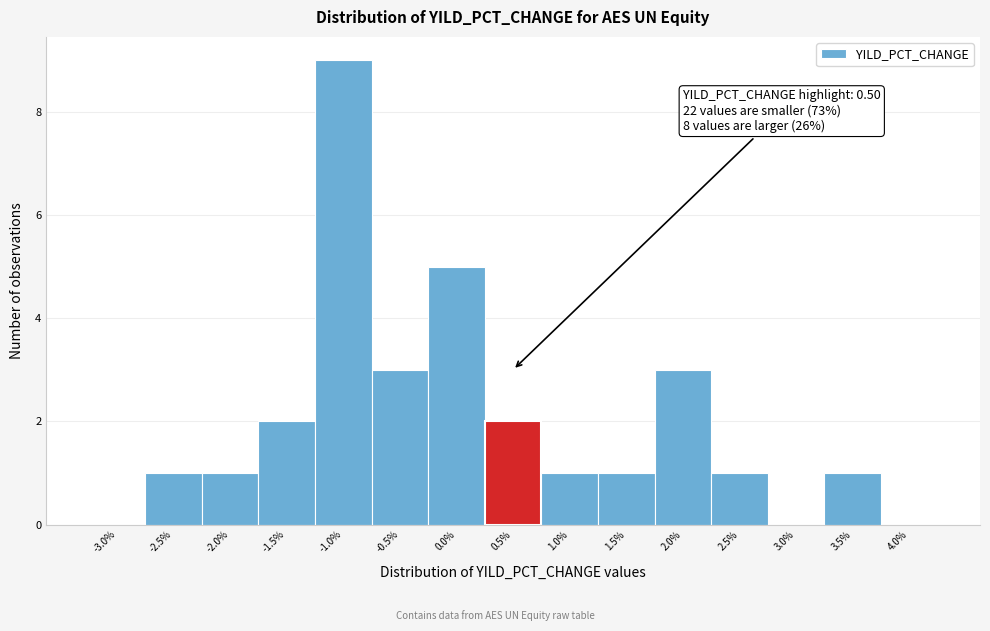

Which range on the x-axis has the tallest bar?

-1.25 to -0.75